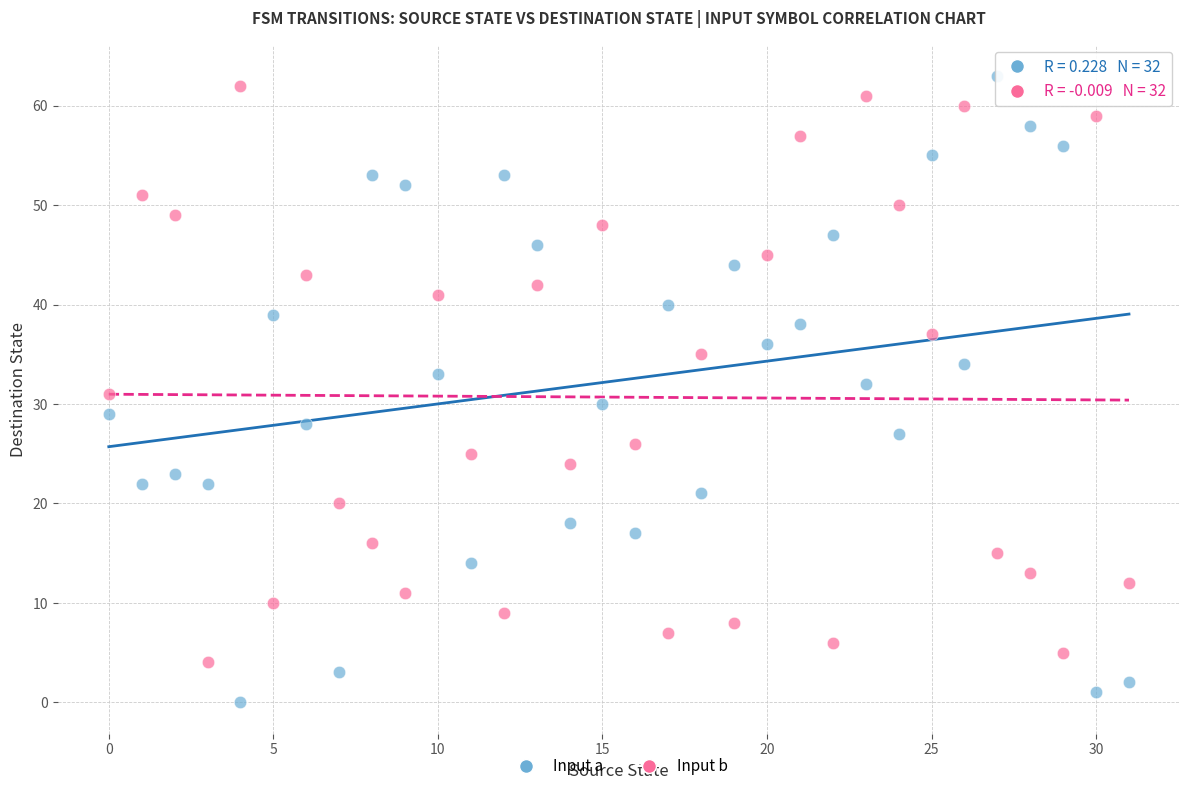

Which series contains the lowest Y value?

Input a